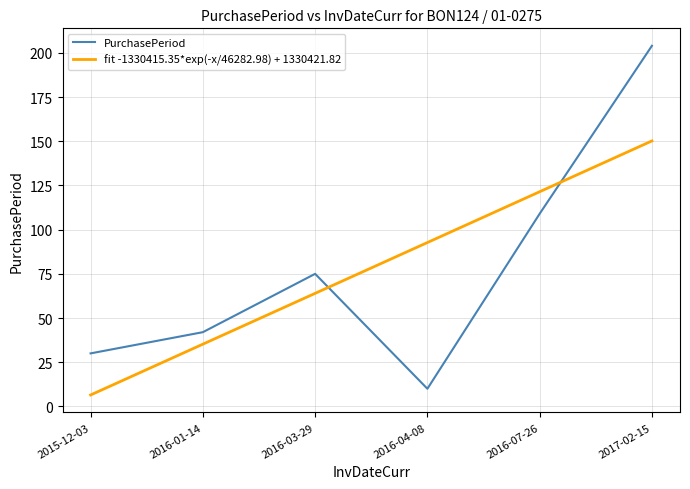

At which label does the data first exceed 75?

2016-07-26